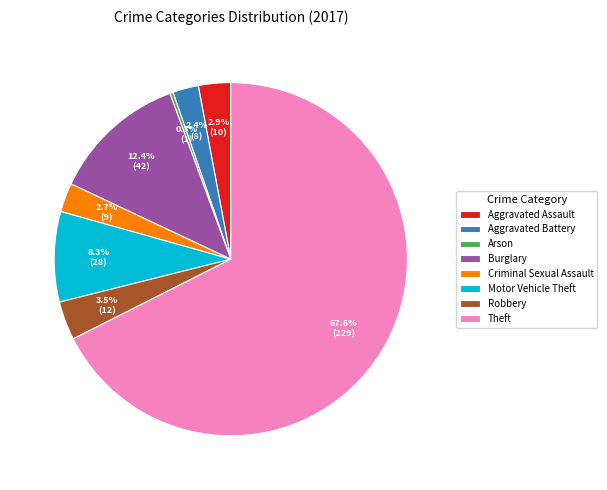

To the nearest percent, what is the combined percentage of Arson and Criminal Sexual Assault?

3%